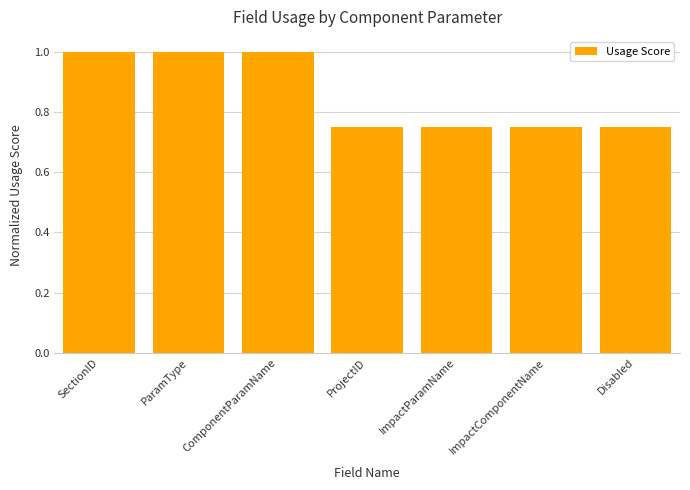

What is the label of the 5th bar from the right?

ComponentParamName